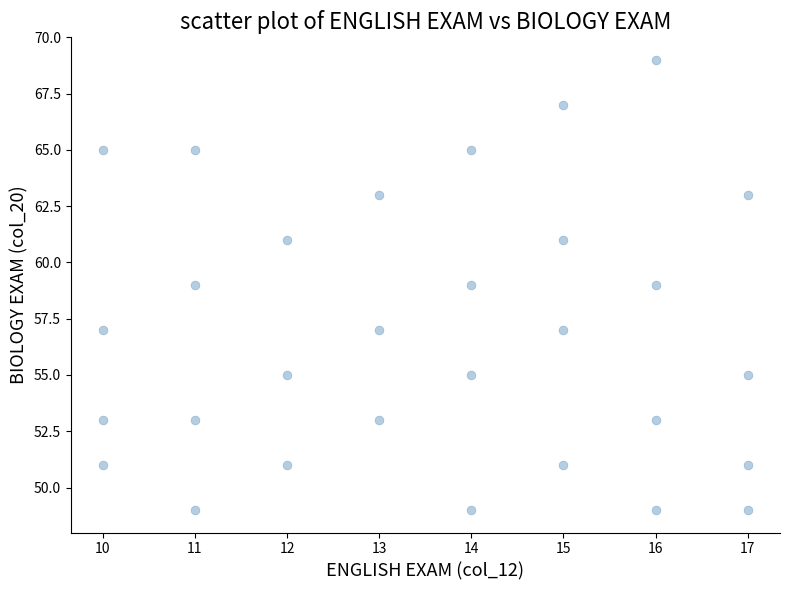

What is the range of X values (max minus min)?

7